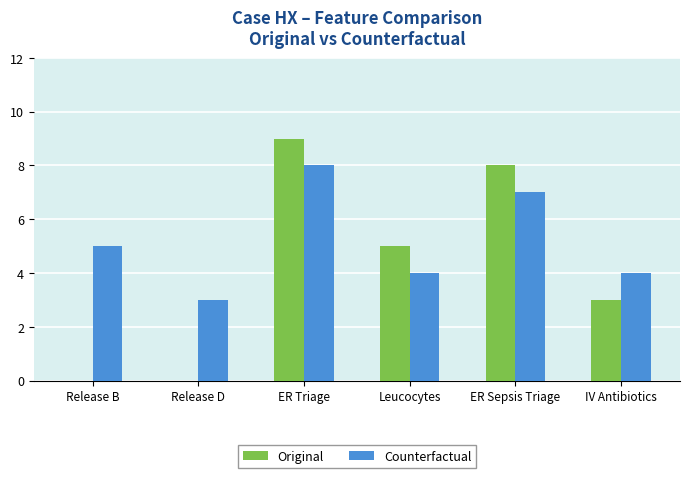

What is the sum of the Counterfactual values at ER Triage and ER Sepsis Triage?

15